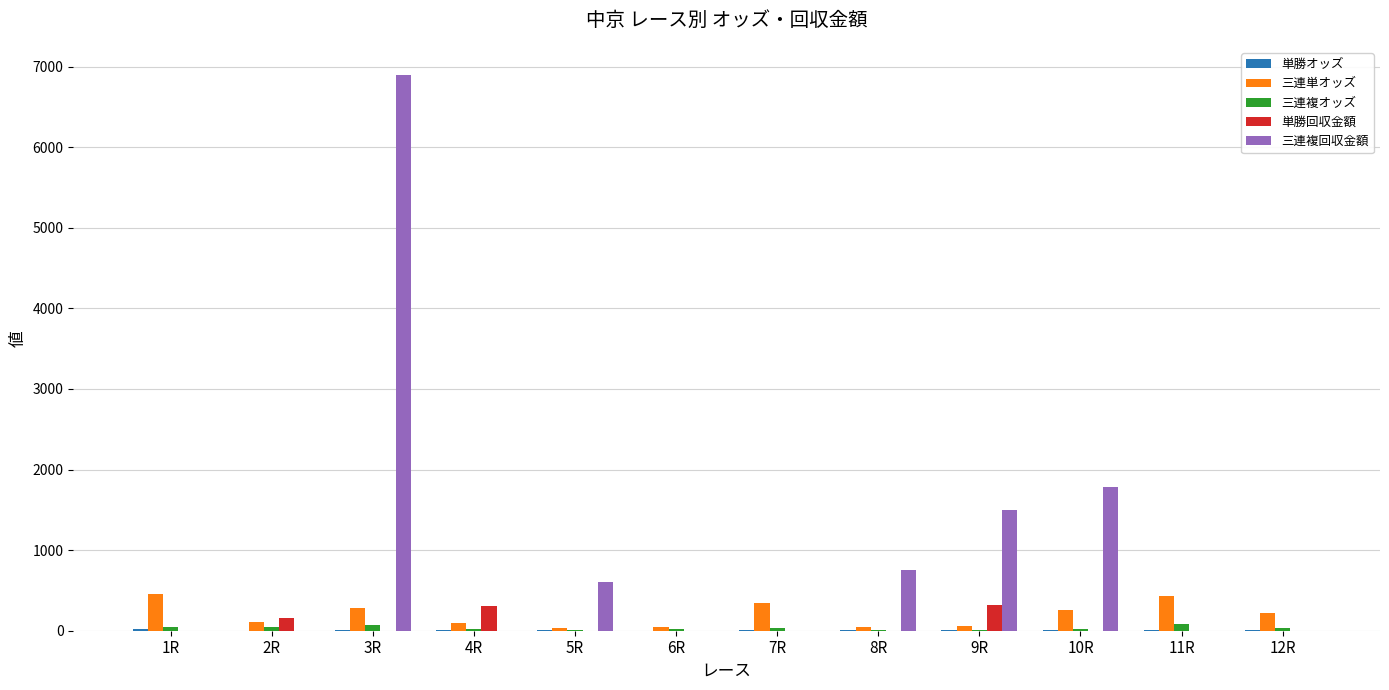

The value of 単勝回収金額 at 4R is 310.0. True or false?

True